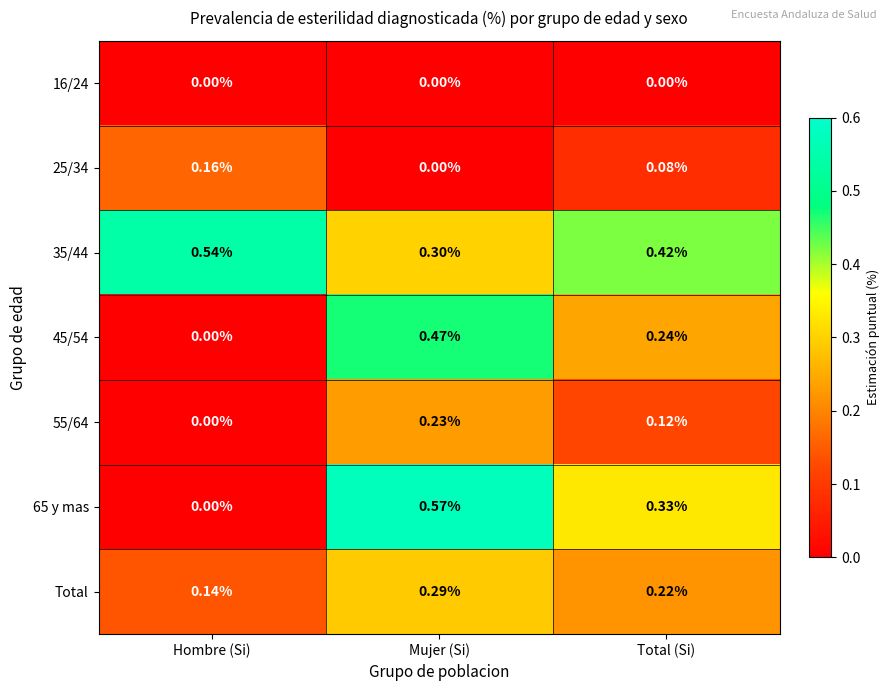

Between Hombre (Si) and Total (Si), which series saw the biggest shift?

65 y mas